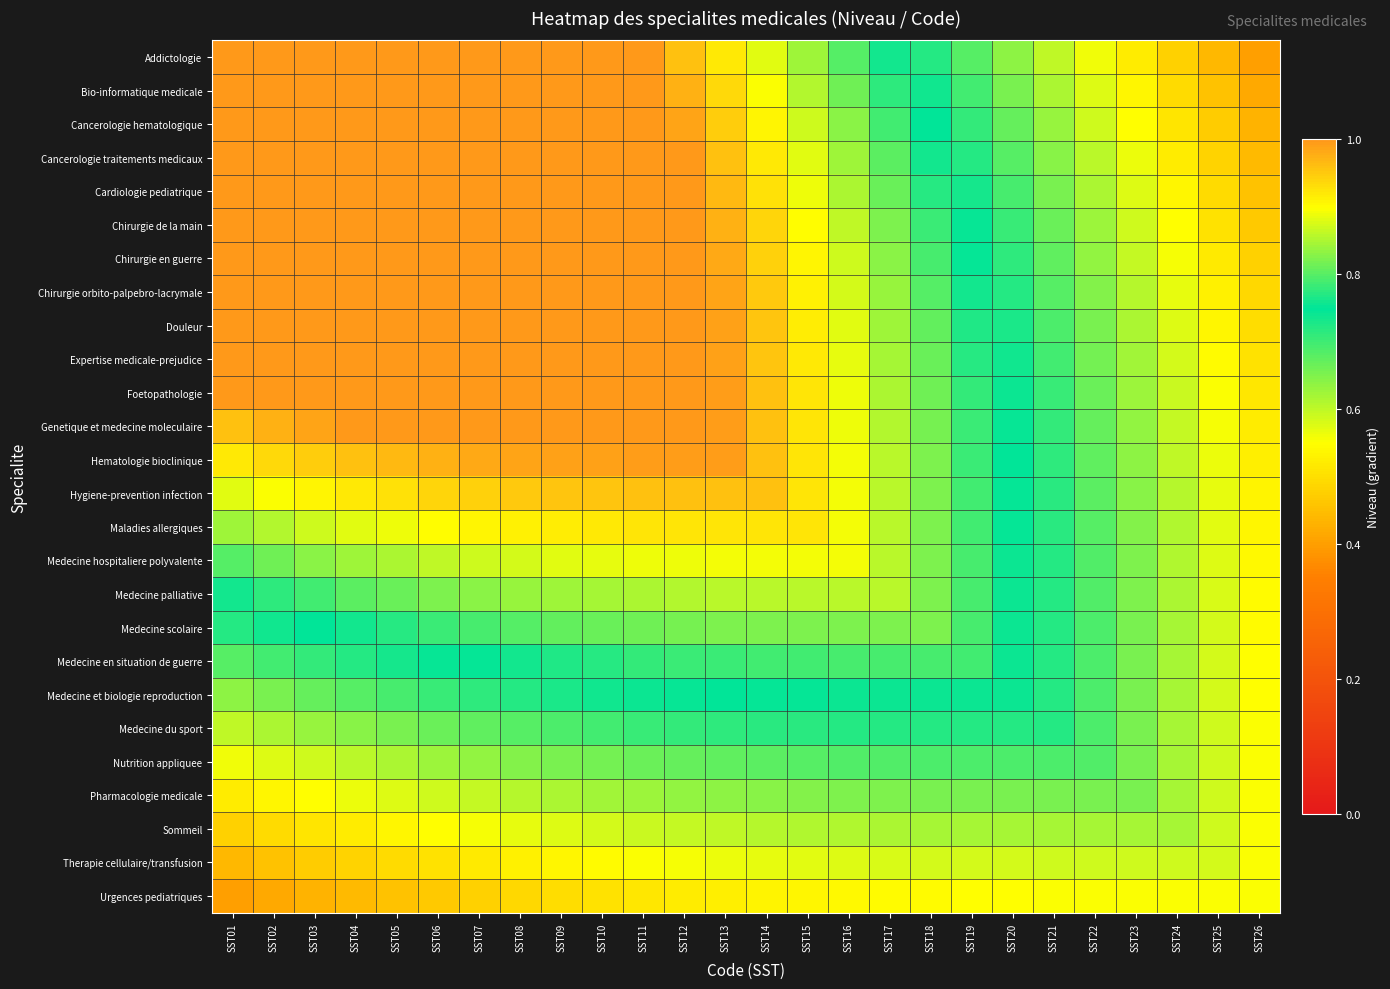

Reading left to right, transcribe all the data shown in this chart.

Addictologie: SST01=1.4	SST02=1.4	SST03=1.3	SST04=1.3	SST05=1.2	SST06=1.2	SST07=1.2	SST08=1.1	SST09=1.1	SST10=1.0	SST11=1.0	SST12=1.0	SST13=0.9	SST14=0.9	SST15=0.8	SST16=0.8	SST17=0.8	SST18=0.7	SST19=0.7	SST20=0.6	SST21=0.6	SST22=0.6	SST23=0.5	SST24=0.5	SST25=0.4	SST26=0.4
Bio-informatique medicale: SST01=1.4	SST02=1.4	SST03=1.3	SST04=1.3	SST05=1.3	SST06=1.2	SST07=1.2	SST08=1.1	SST09=1.1	SST10=1.1	SST11=1.0	SST12=1.0	SST13=0.9	SST14=0.9	SST15=0.9	SST16=0.8	SST17=0.8	SST18=0.7	SST19=0.7	SST20=0.7	SST21=0.6	SST22=0.6	SST23=0.5	SST24=0.5	SST25=0.5	SST26=0.4
Cancerologie hematologique: SST01=1.3	SST02=1.3	SST03=1.3	SST04=1.3	SST05=1.3	SST06=1.2	SST07=1.2	SST08=1.1	SST09=1.1	SST10=1.1	SST11=1.0	SST12=1.0	SST13=0.9	SST14=0.9	SST15=0.9	SST16=0.8	SST17=0.8	SST18=0.7	SST19=0.7	SST20=0.7	SST21=0.6	SST22=0.6	SST23=0.5	SST24=0.5	SST25=0.5	SST26=0.4
Cancerologie traitements medicaux: SST01=1.3	SST02=1.3	SST03=1.3	SST04=1.3	SST05=1.3	SST06=1.2	SST07=1.2	SST08=1.2	SST09=1.1	SST10=1.1	SST11=1.0	SST12=1.0	SST13=1.0	SST14=0.9	SST15=0.9	SST16=0.8	SST17=0.8	SST18=0.8	SST19=0.7	SST20=0.7	SST21=0.6	SST22=0.6	SST23=0.6	SST24=0.5	SST25=0.5	SST26=0.4
Cardiologie pediatrique: SST01=1.2	SST02=1.3	SST03=1.3	SST04=1.3	SST05=1.3	SST06=1.2	SST07=1.2	SST08=1.2	SST09=1.1	SST10=1.1	SST11=1.0	SST12=1.0	SST13=1.0	SST14=0.9	SST15=0.9	SST16=0.9	SST17=0.8	SST18=0.8	SST19=0.7	SST20=0.7	SST21=0.7	SST22=0.6	SST23=0.6	SST24=0.5	SST25=0.5	SST26=0.5
Chirurgie de la main: SST01=1.2	SST02=1.2	SST03=1.2	SST04=1.2	SST05=1.2	SST06=1.2	SST07=1.2	SST08=1.2	SST09=1.1	SST10=1.1	SST11=1.1	SST12=1.0	SST13=1.0	SST14=0.9	SST15=0.9	SST16=0.9	SST17=0.8	SST18=0.8	SST19=0.7	SST20=0.7	SST21=0.7	SST22=0.6	SST23=0.6	SST24=0.5	SST25=0.5	SST26=0.5
Chirurgie en guerre: SST01=1.2	SST02=1.2	SST03=1.2	SST04=1.2	SST05=1.2	SST06=1.2	SST07=1.2	SST08=1.2	SST09=1.1	SST10=1.1	SST11=1.1	SST12=1.0	SST13=1.0	SST14=0.9	SST15=0.9	SST16=0.9	SST17=0.8	SST18=0.8	SST19=0.8	SST20=0.7	SST21=0.7	SST22=0.6	SST23=0.6	SST24=0.6	SST25=0.5	SST26=0.5
Chirurgie orbito-palpebro-lacrymale: SST01=1.1	SST02=1.1	SST03=1.1	SST04=1.2	SST05=1.2	SST06=1.2	SST07=1.2	SST08=1.2	SST09=1.1	SST10=1.1	SST11=1.1	SST12=1.0	SST13=1.0	SST14=0.9	SST15=0.9	SST16=0.9	SST17=0.8	SST18=0.8	SST19=0.8	SST20=0.7	SST21=0.7	SST22=0.6	SST23=0.6	SST24=0.6	SST25=0.5	SST26=0.5
Douleur: SST01=1.1	SST02=1.1	SST03=1.1	SST04=1.1	SST05=1.1	SST06=1.1	SST07=1.1	SST08=1.1	SST09=1.1	SST10=1.1	SST11=1.1	SST12=1.0	SST13=1.0	SST14=1.0	SST15=0.9	SST16=0.9	SST17=0.8	SST18=0.8	SST19=0.8	SST20=0.7	SST21=0.7	SST22=0.7	SST23=0.6	SST24=0.6	SST25=0.5	SST26=0.5
Expertise medicale-prejudice: SST01=1.0	SST02=1.1	SST03=1.1	SST04=1.1	SST05=1.1	SST06=1.1	SST07=1.1	SST08=1.1	SST09=1.1	SST10=1.1	SST11=1.1	SST12=1.0	SST13=1.0	SST14=1.0	SST15=0.9	SST16=0.9	SST17=0.8	SST18=0.8	SST19=0.8	SST20=0.7	SST21=0.7	SST22=0.7	SST23=0.6	SST24=0.6	SST25=0.5	SST26=0.5
Foetopathologie: SST01=1.0	SST02=1.0	SST03=1.0	SST04=1.0	SST05=1.0	SST06=1.1	SST07=1.1	SST08=1.1	SST09=1.1	SST10=1.1	SST11=1.1	SST12=1.0	SST13=1.0	SST14=1.0	SST15=0.9	SST16=0.9	SST17=0.9	SST18=0.8	SST19=0.8	SST20=0.7	SST21=0.7	SST22=0.7	SST23=0.6	SST24=0.6	SST25=0.6	SST26=0.5
Genetique et medecine moleculaire: SST01=1.0	SST02=1.0	SST03=1.0	SST04=1.0	SST05=1.0	SST06=1.0	SST07=1.0	SST08=1.0	SST09=1.0	SST10=1.0	SST11=1.0	SST12=1.0	SST13=1.0	SST14=1.0	SST15=0.9	SST16=0.9	SST17=0.9	SST18=0.8	SST19=0.8	SST20=0.7	SST21=0.7	SST22=0.7	SST23=0.6	SST24=0.6	SST25=0.6	SST26=0.5
Hematologie bioclinique: SST01=0.9	SST02=0.9	SST03=0.9	SST04=1.0	SST05=1.0	SST06=1.0	SST07=1.0	SST08=1.0	SST09=1.0	SST10=1.0	SST11=1.0	SST12=1.0	SST13=1.0	SST14=1.0	SST15=0.9	SST16=0.9	SST17=0.9	SST18=0.8	SST19=0.8	SST20=0.7	SST21=0.7	SST22=0.7	SST23=0.6	SST24=0.6	SST25=0.6	SST26=0.5
Hygiene-prevention infection: SST01=0.9	SST02=0.9	SST03=0.9	SST04=0.9	SST05=0.9	SST06=0.9	SST07=0.9	SST08=0.9	SST09=1.0	SST10=1.0	SST11=1.0	SST12=1.0	SST13=1.0	SST14=1.0	SST15=0.9	SST16=0.9	SST17=0.9	SST18=0.8	SST19=0.8	SST20=0.8	SST21=0.7	SST22=0.7	SST23=0.6	SST24=0.6	SST25=0.6	SST26=0.5
Maladies allergiques: SST01=0.8	SST02=0.9	SST03=0.9	SST04=0.9	SST05=0.9	SST06=0.9	SST07=0.9	SST08=0.9	SST09=0.9	SST10=0.9	SST11=0.9	SST12=0.9	SST13=0.9	SST14=0.9	SST15=0.9	SST16=0.9	SST17=0.9	SST18=0.8	SST19=0.8	SST20=0.8	SST21=0.7	SST22=0.7	SST23=0.6	SST24=0.6	SST25=0.6	SST26=0.5
Medecine hospitaliere polyvalente: SST01=0.8	SST02=0.8	SST03=0.8	SST04=0.8	SST05=0.9	SST06=0.9	SST07=0.9	SST08=0.9	SST09=0.9	SST10=0.9	SST11=0.9	SST12=0.9	SST13=0.9	SST14=0.9	SST15=0.9	SST16=0.9	SST17=0.9	SST18=0.8	SST19=0.8	SST20=0.8	SST21=0.7	SST22=0.7	SST23=0.6	SST24=0.6	SST25=0.6	SST26=0.5
Medecine palliative: SST01=0.8	SST02=0.8	SST03=0.8	SST04=0.8	SST05=0.8	SST06=0.8	SST07=0.8	SST08=0.8	SST09=0.8	SST10=0.8	SST11=0.9	SST12=0.9	SST13=0.9	SST14=0.9	SST15=0.9	SST16=0.9	SST17=0.9	SST18=0.8	SST19=0.8	SST20=0.8	SST21=0.7	SST22=0.7	SST23=0.7	SST24=0.6	SST25=0.6	SST26=0.5
Medecine scolaire: SST01=0.7	SST02=0.7	SST03=0.7	SST04=0.8	SST05=0.8	SST06=0.8	SST07=0.8	SST08=0.8	SST09=0.8	SST10=0.8	SST11=0.8	SST12=0.8	SST13=0.8	SST14=0.8	SST15=0.8	SST16=0.8	SST17=0.8	SST18=0.8	SST19=0.8	SST20=0.8	SST21=0.7	SST22=0.7	SST23=0.7	SST24=0.6	SST25=0.6	SST26=0.5
Medecine en situation de guerre: SST01=0.7	SST02=0.7	SST03=0.7	SST04=0.7	SST05=0.7	SST06=0.7	SST07=0.8	SST08=0.8	SST09=0.8	SST10=0.8	SST11=0.8	SST12=0.8	SST13=0.8	SST14=0.8	SST15=0.8	SST16=0.8	SST17=0.8	SST18=0.8	SST19=0.8	SST20=0.8	SST21=0.7	SST22=0.7	SST23=0.7	SST24=0.6	SST25=0.6	SST26=0.5
Medecine et biologie reproduction: SST01=0.6	SST02=0.7	SST03=0.7	SST04=0.7	SST05=0.7	SST06=0.7	SST07=0.7	SST08=0.7	SST09=0.7	SST10=0.7	SST11=0.7	SST12=0.7	SST13=0.7	SST14=0.8	SST15=0.8	SST16=0.8	SST17=0.8	SST18=0.8	SST19=0.8	SST20=0.8	SST21=0.7	SST22=0.7	SST23=0.7	SST24=0.6	SST25=0.6	SST26=0.6
Medecine du sport: SST01=0.6	SST02=0.6	SST03=0.6	SST04=0.6	SST05=0.7	SST06=0.7	SST07=0.7	SST08=0.7	SST09=0.7	SST10=0.7	SST11=0.7	SST12=0.7	SST13=0.7	SST14=0.7	SST15=0.7	SST16=0.7	SST17=0.7	SST18=0.7	SST19=0.7	SST20=0.7	SST21=0.7	SST22=0.7	SST23=0.7	SST24=0.6	SST25=0.6	SST26=0.6
Nutrition appliquee: SST01=0.6	SST02=0.6	SST03=0.6	SST04=0.6	SST05=0.6	SST06=0.6	SST07=0.6	SST08=0.6	SST09=0.7	SST10=0.7	SST11=0.7	SST12=0.7	SST13=0.7	SST14=0.7	SST15=0.7	SST16=0.7	SST17=0.7	SST18=0.7	SST19=0.7	SST20=0.7	SST21=0.7	SST22=0.7	SST23=0.7	SST24=0.6	SST25=0.6	SST26=0.6
Pharmacologie medicale: SST01=0.5	SST02=0.5	SST03=0.5	SST04=0.6	SST05=0.6	SST06=0.6	SST07=0.6	SST08=0.6	SST09=0.6	SST10=0.6	SST11=0.6	SST12=0.6	SST13=0.6	SST14=0.6	SST15=0.6	SST16=0.6	SST17=0.7	SST18=0.7	SST19=0.7	SST20=0.7	SST21=0.7	SST22=0.7	SST23=0.7	SST24=0.6	SST25=0.6	SST26=0.6
Sommeil: SST01=0.5	SST02=0.5	SST03=0.5	SST04=0.5	SST05=0.5	SST06=0.5	SST07=0.6	SST08=0.6	SST09=0.6	SST10=0.6	SST11=0.6	SST12=0.6	SST13=0.6	SST14=0.6	SST15=0.6	SST16=0.6	SST17=0.6	SST18=0.6	SST19=0.6	SST20=0.6	SST21=0.6	SST22=0.6	SST23=0.6	SST24=0.6	SST25=0.6	SST26=0.6
Therapie cellulaire/transfusion: SST01=0.4	SST02=0.5	SST03=0.5	SST04=0.5	SST05=0.5	SST06=0.5	SST07=0.5	SST08=0.5	SST09=0.5	SST10=0.5	SST11=0.6	SST12=0.6	SST13=0.6	SST14=0.6	SST15=0.6	SST16=0.6	SST17=0.6	SST18=0.6	SST19=0.6	SST20=0.6	SST21=0.6	SST22=0.6	SST23=0.6	SST24=0.6	SST25=0.6	SST26=0.6
Urgences pediatriques: SST01=0.4	SST02=0.4	SST03=0.4	SST04=0.4	SST05=0.5	SST06=0.5	SST07=0.5	SST08=0.5	SST09=0.5	SST10=0.5	SST11=0.5	SST12=0.5	SST13=0.5	SST14=0.5	SST15=0.5	SST16=0.5	SST17=0.5	SST18=0.5	SST19=0.5	SST20=0.6	SST21=0.6	SST22=0.6	SST23=0.6	SST24=0.6	SST25=0.6	SST26=0.6